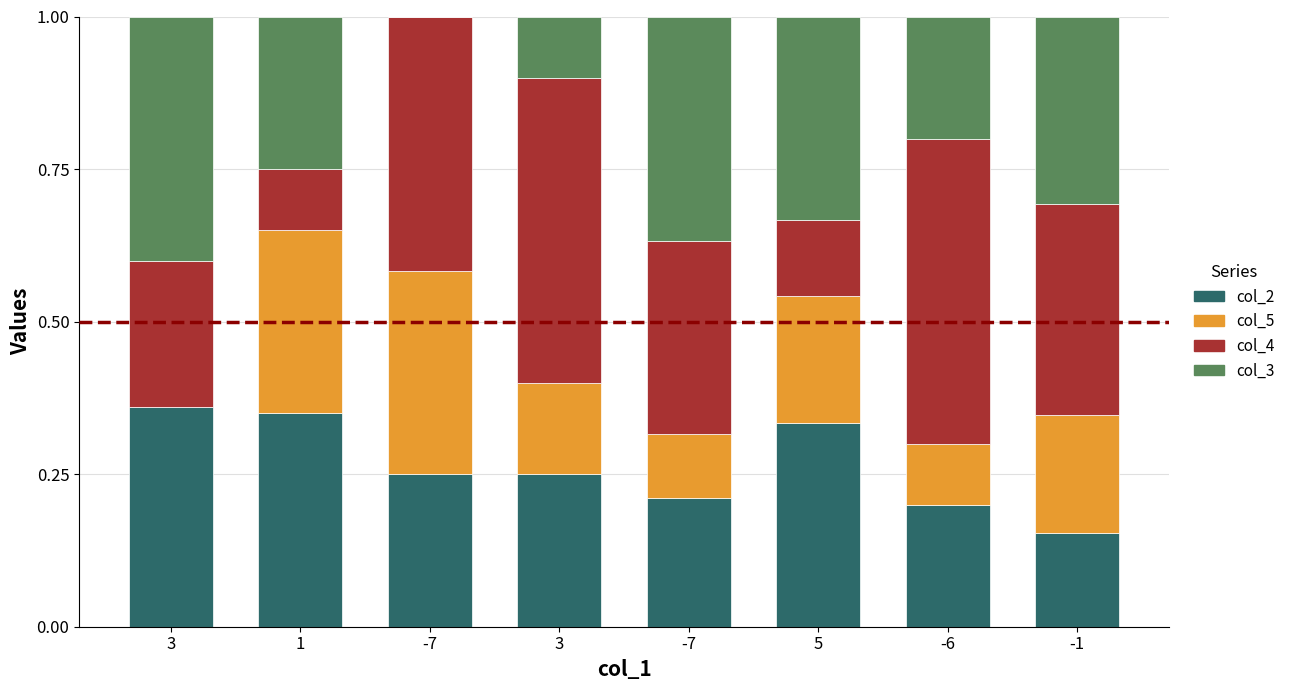

Does the chart contain stacked bars?

Yes